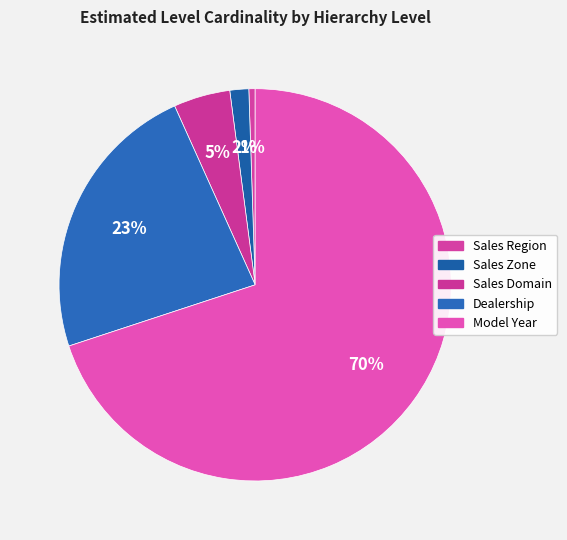

How many slices are in this pie chart?

5